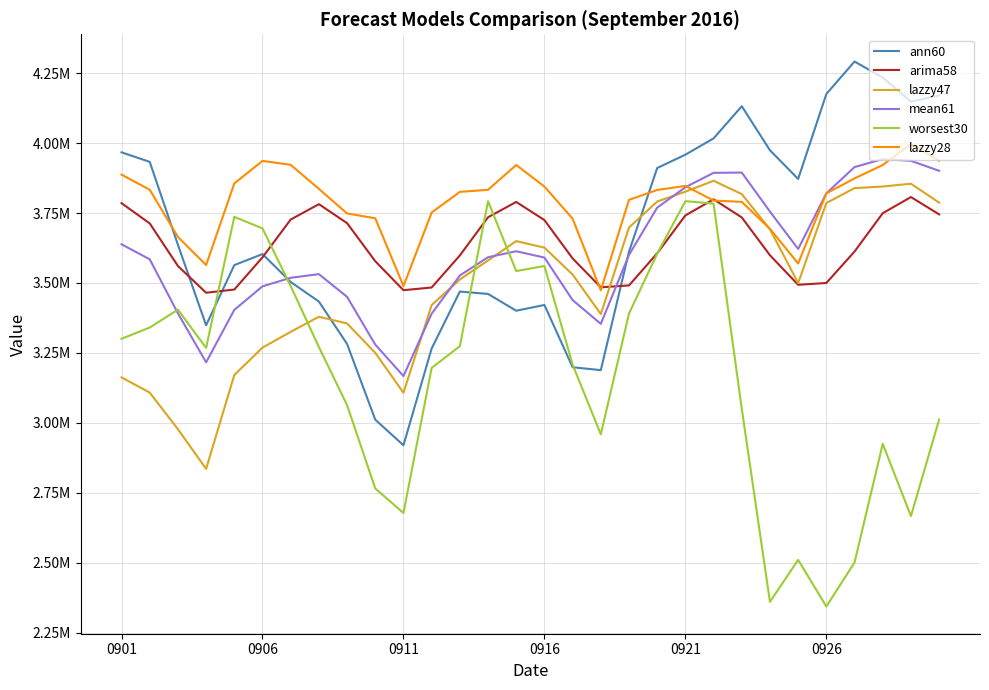

Which series has the widest spread of values?

worsest30